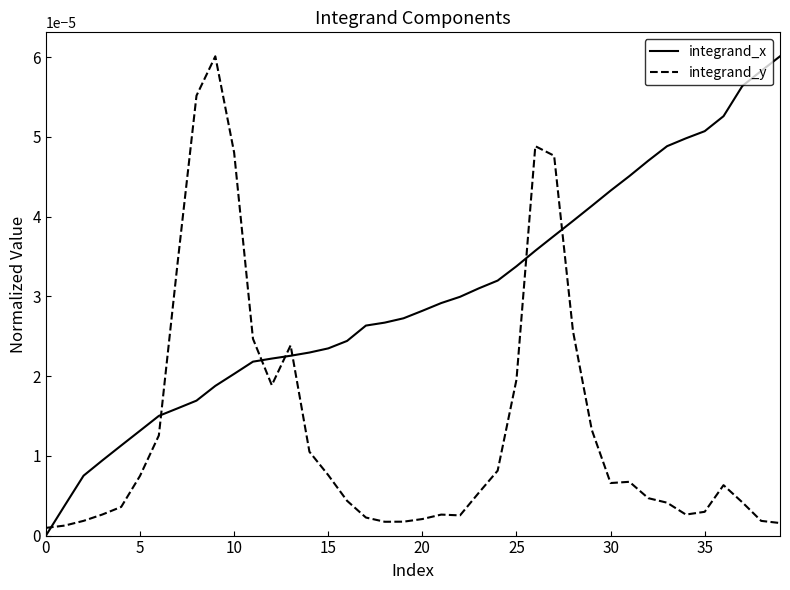

True or false: integrand_y and integrand_x cross at least once.

True